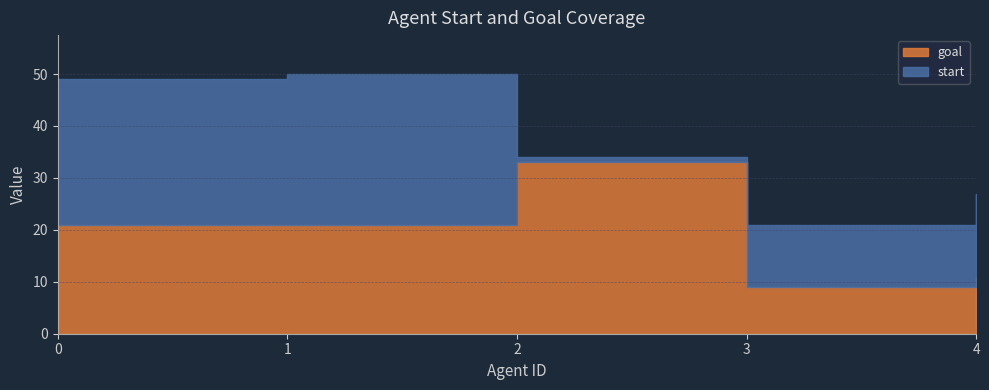

Does the chart display data point markers on the line(s)?

No